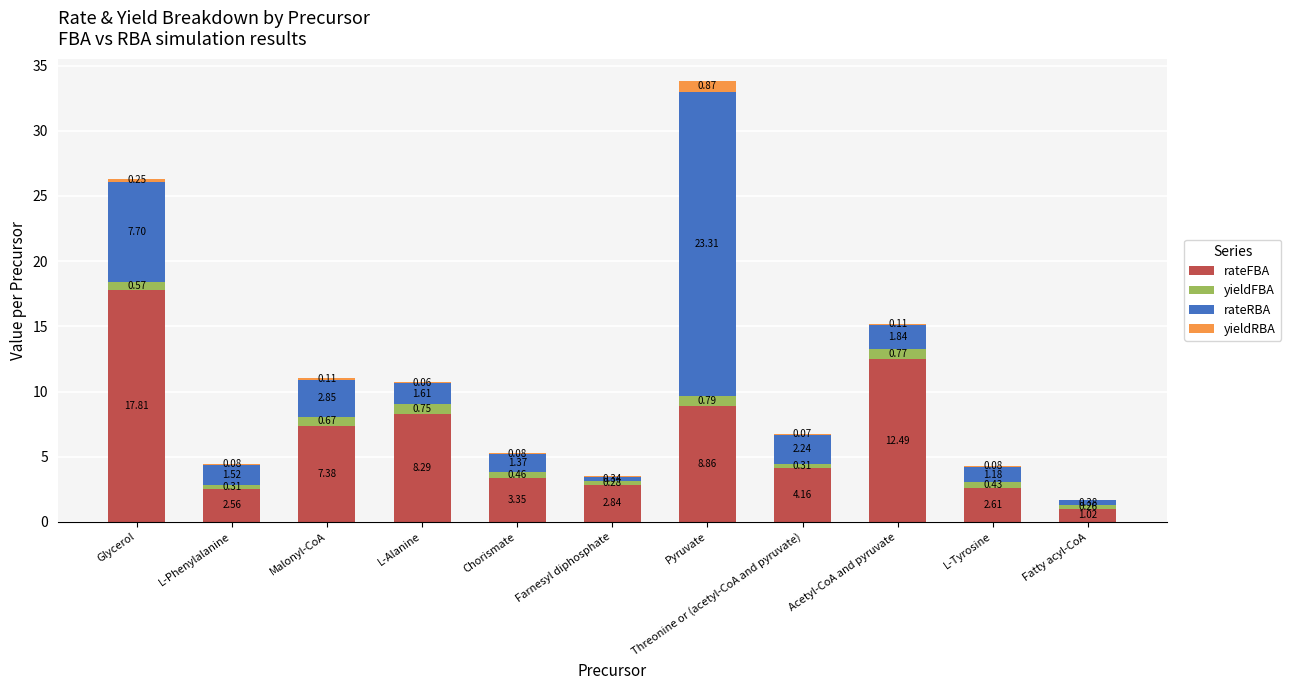

What is the sum of all rateFBA values?

71.4